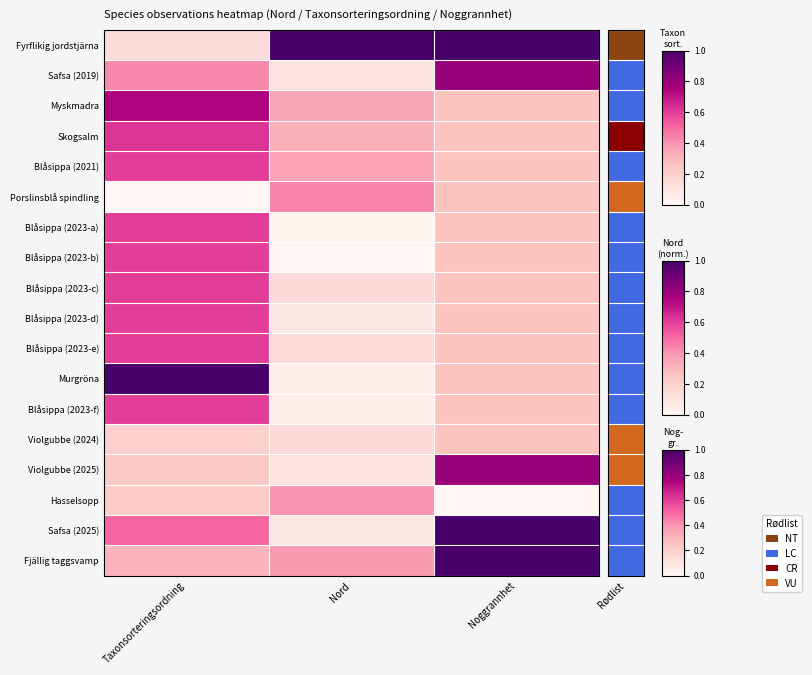

Reading left to right, extract all data points from this chart.

Fyrflikig jordstjärna: Taxonsorteringsordning=0.1	Nord=1.0	Noggrannhet=1.0
Safsa (2019): Taxonsorteringsordning=0.4	Nord=0.1	Noggrannhet=0.8
Myskmadra: Taxonsorteringsordning=0.7	Nord=0.4	Noggrannhet=0.2
Skogsalm: Taxonsorteringsordning=0.6	Nord=0.3	Noggrannhet=0.2
Blåsippa (2021): Taxonsorteringsordning=0.6	Nord=0.4	Noggrannhet=0.2
Porslinsblå spindling: Taxonsorteringsordning=0.0	Nord=0.4	Noggrannhet=0.2
Blåsippa (2023-a): Taxonsorteringsordning=0.6	Nord=0.0	Noggrannhet=0.2
Blåsippa (2023-b): Taxonsorteringsordning=0.6	Nord=0.0	Noggrannhet=0.2
Blåsippa (2023-c): Taxonsorteringsordning=0.6	Nord=0.2	Noggrannhet=0.2
Blåsippa (2023-d): Taxonsorteringsordning=0.6	Nord=0.1	Noggrannhet=0.2
Blåsippa (2023-e): Taxonsorteringsordning=0.6	Nord=0.1	Noggrannhet=0.2
Murgröna: Taxonsorteringsordning=1.0	Nord=0.0	Noggrannhet=0.2
Blåsippa (2023-f): Taxonsorteringsordning=0.6	Nord=0.0	Noggrannhet=0.2
Violgubbe (2024): Taxonsorteringsordning=0.2	Nord=0.2	Noggrannhet=0.2
Violgubbe (2025): Taxonsorteringsordning=0.2	Nord=0.1	Noggrannhet=0.8
Hasselsopp: Taxonsorteringsordning=0.2	Nord=0.4	Noggrannhet=0.0
Safsa (2025): Taxonsorteringsordning=0.5	Nord=0.1	Noggrannhet=1.0
Fjällig taggsvamp: Taxonsorteringsordning=0.3	Nord=0.4	Noggrannhet=1.0